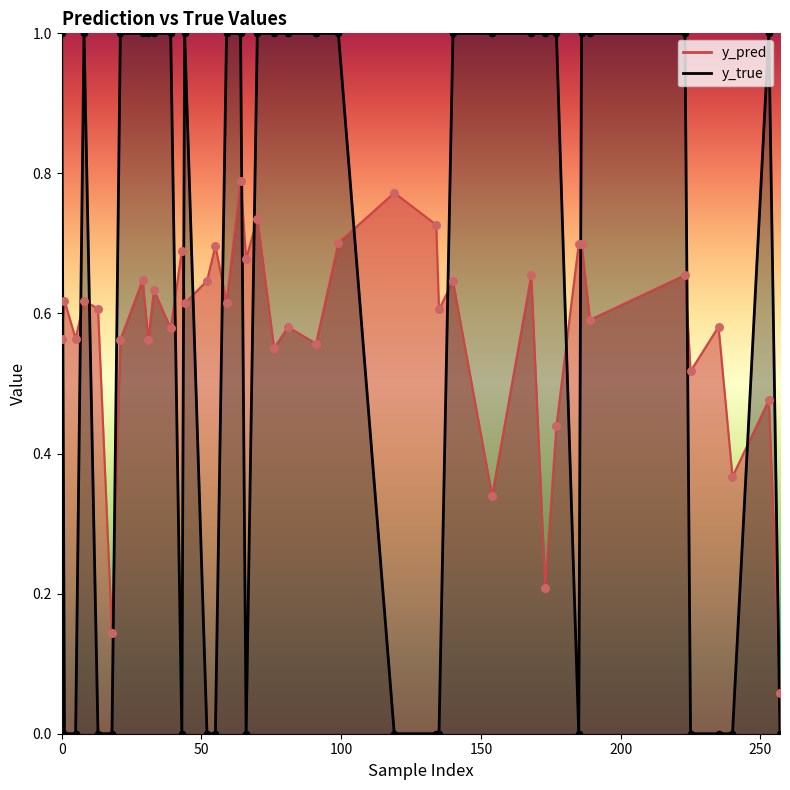

Which series has the largest Y range (max minus min)?

y_true